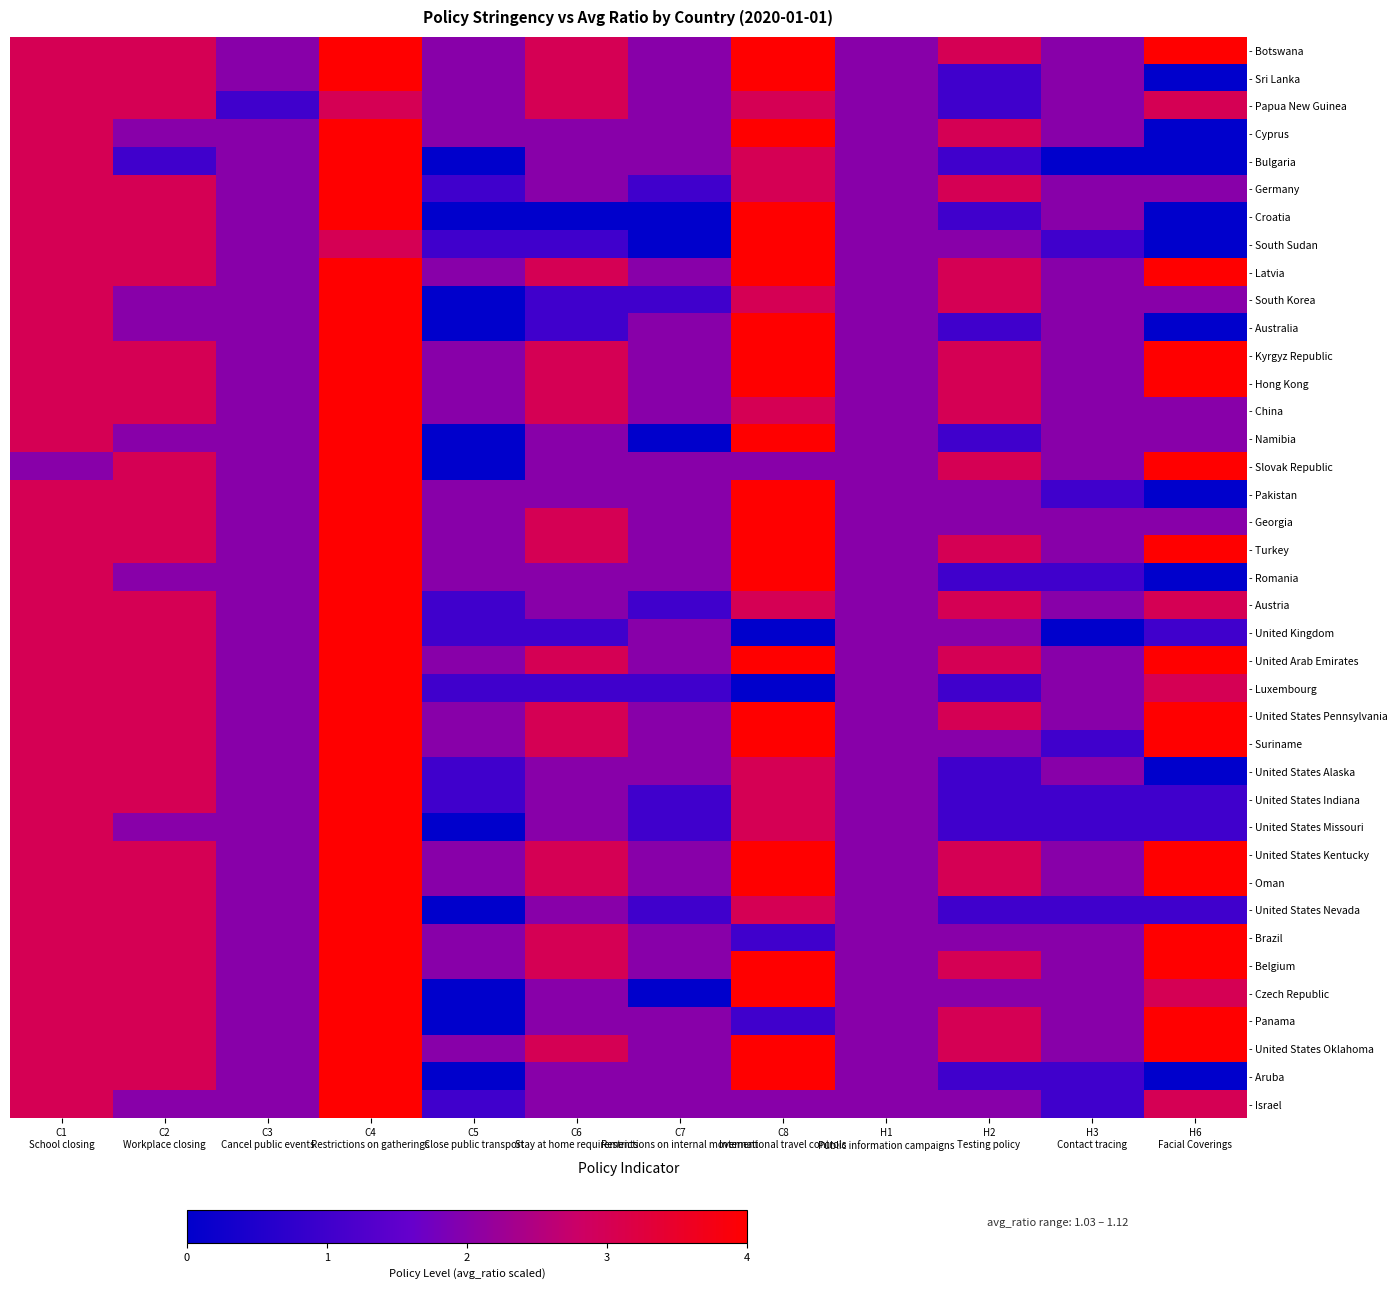

Which category has the lowest value across all series?

H6
Facial Coverings